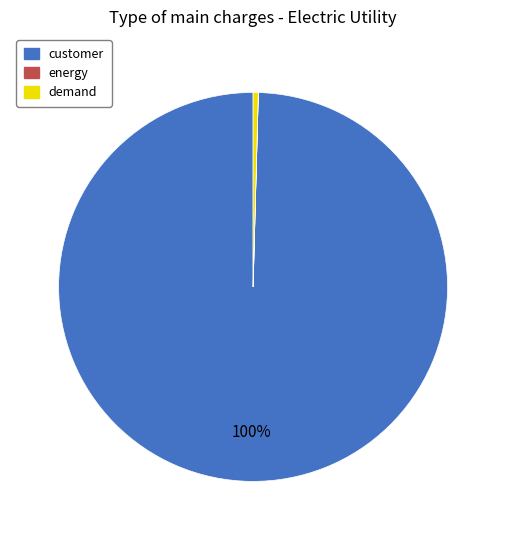

To the nearest percent, what portion does customer represent?

100%